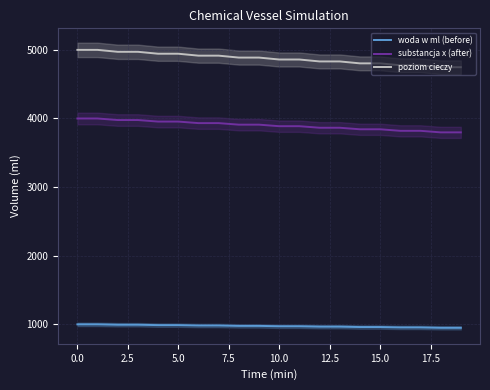

True or false: poziom cieczy and substancja x (after) cross at least once.

False